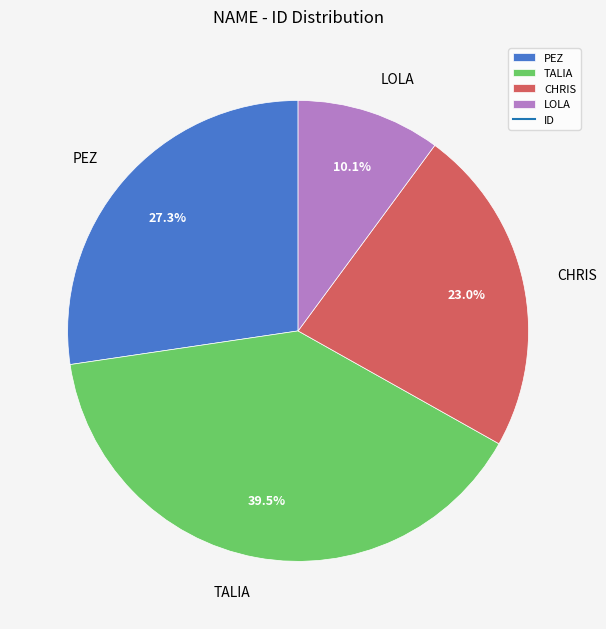

Do CHRIS and LOLA together represent more than half of the pie?

No